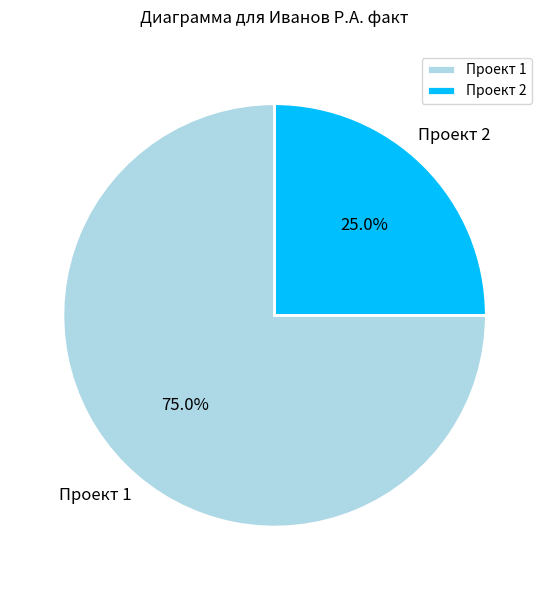

Do Проект 1 and Проект 2 together represent more than half of the pie?

Yes